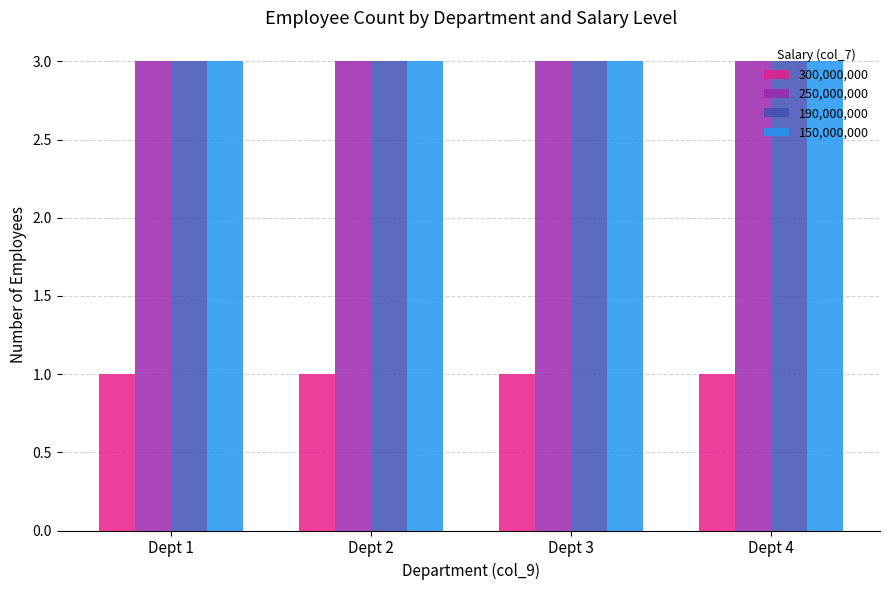

What are all the series names shown in the legend?

300,000,000, 250,000,000, 190,000,000, 150,000,000